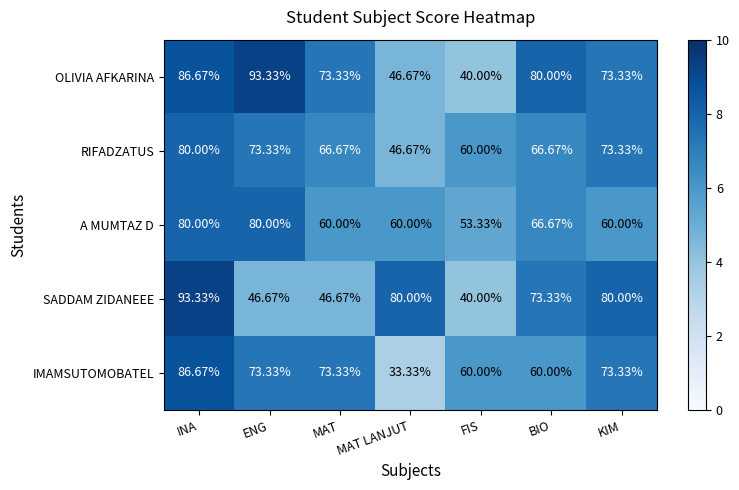

At which label does RIFADZATUS reach its minimum?

MAT LANJUT